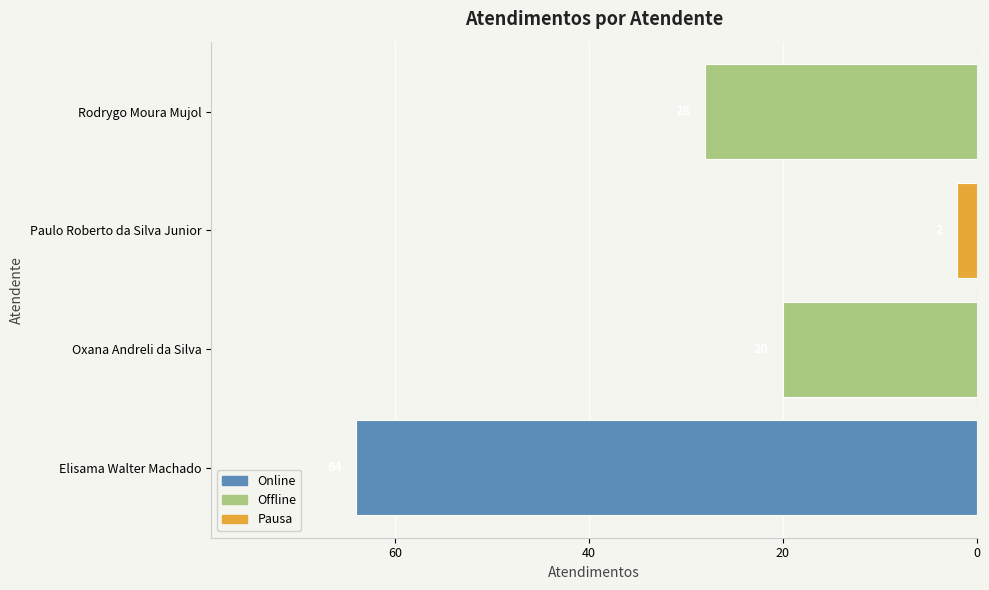

Are the bars horizontal?

Yes